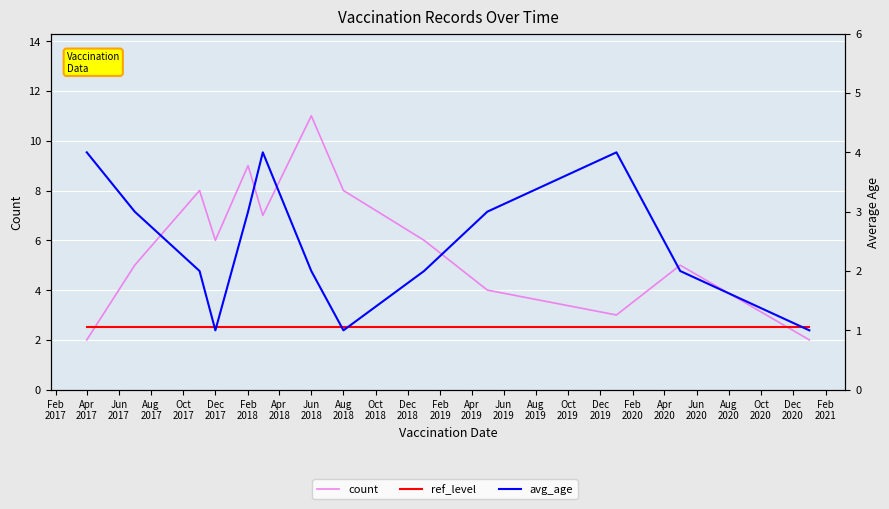

How many categories are shown in the chart?

13